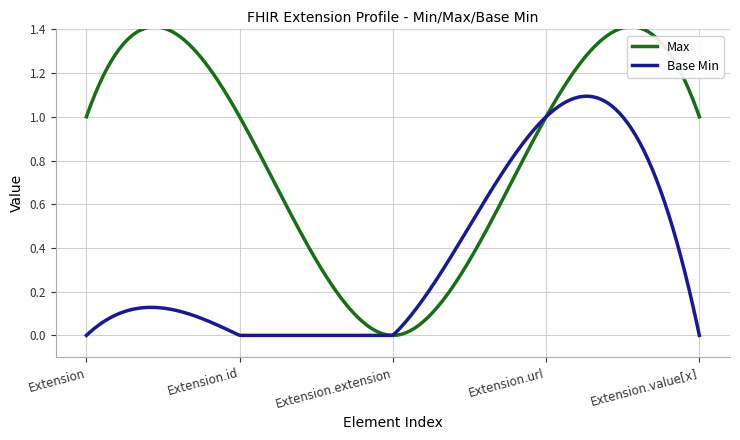

Rank the series by their average value, from lowest to highest.

Base Min, Max